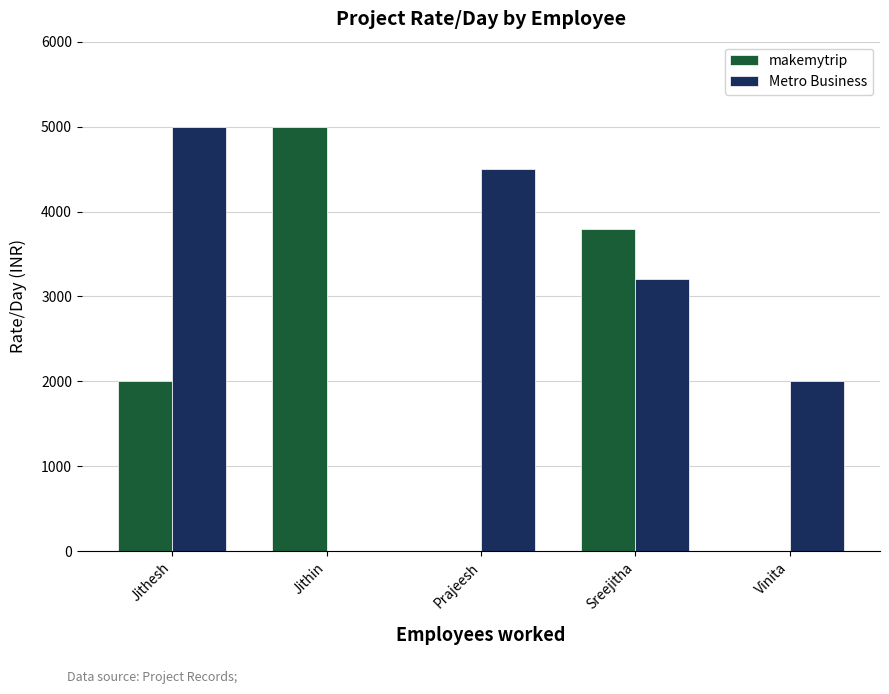

The makemytrip series shows 3800 at Sreejitha. True or false?

True